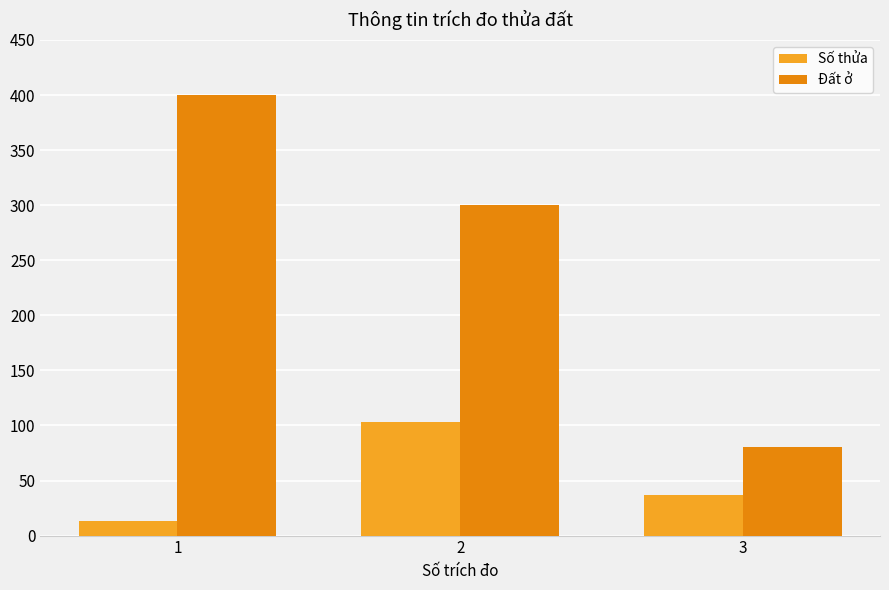

The value of Số thửa at 2 is 103. True or false?

True